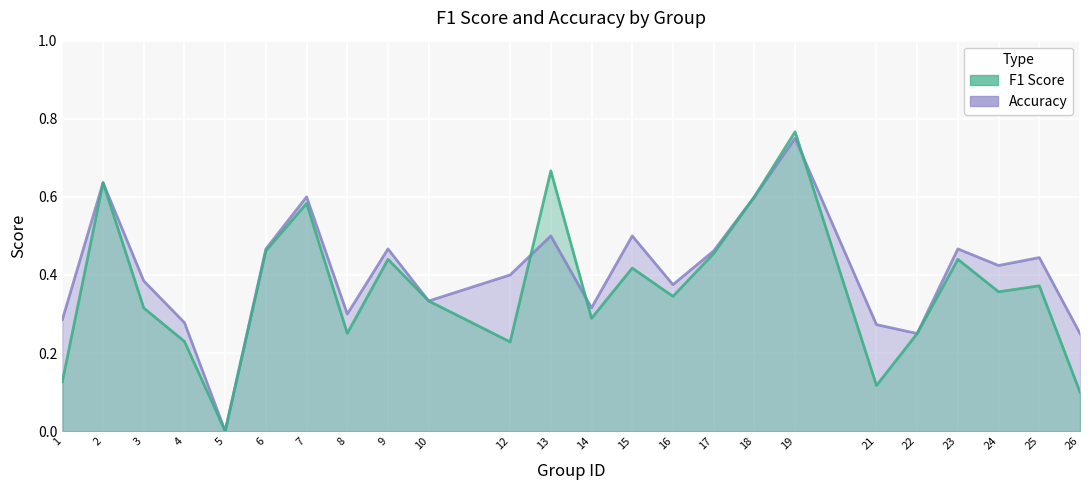

What is the value of the f1 point at the 4th from the left?

0.2